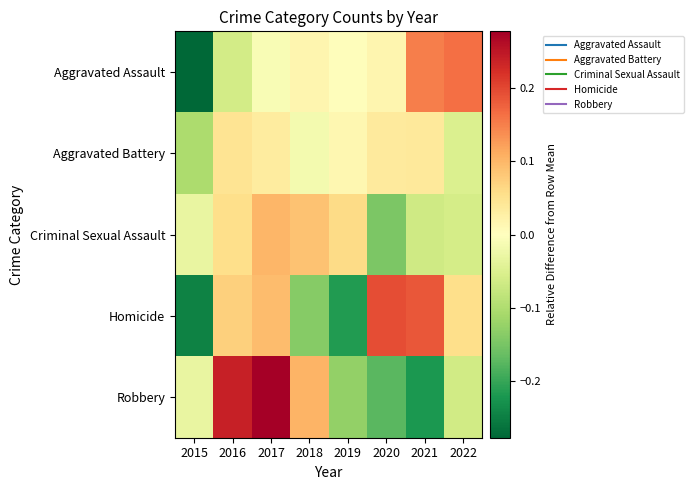

What is the greatest value displayed?

0.3